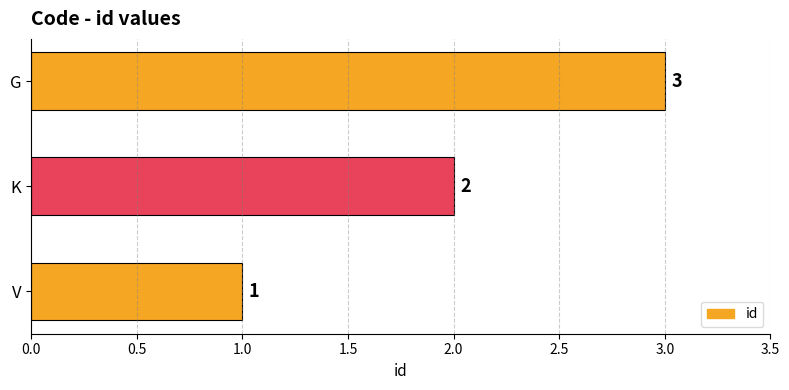

How many values are between 1 and 3?

3